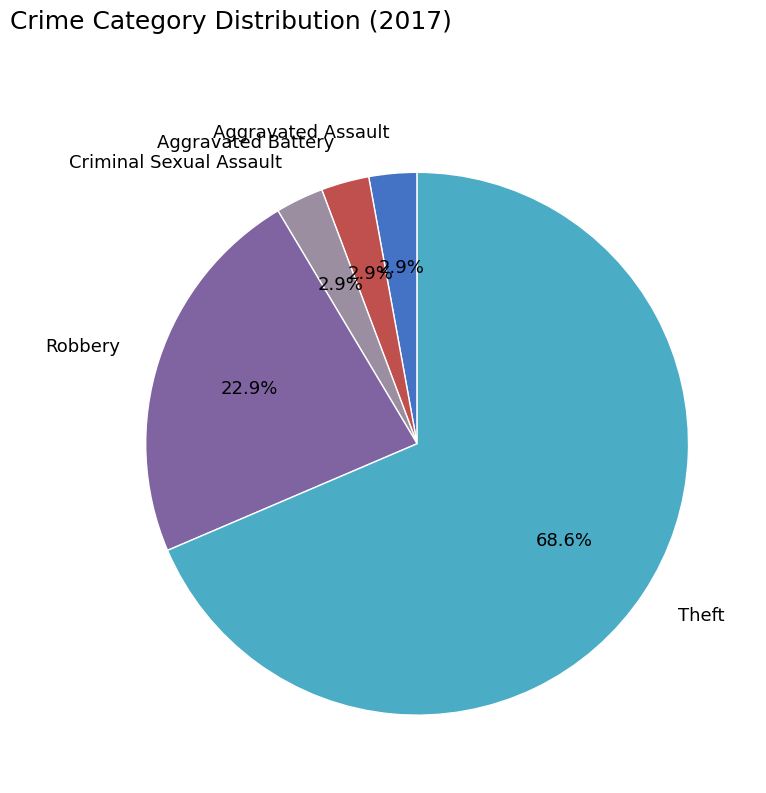

Which slice is the largest?

Theft